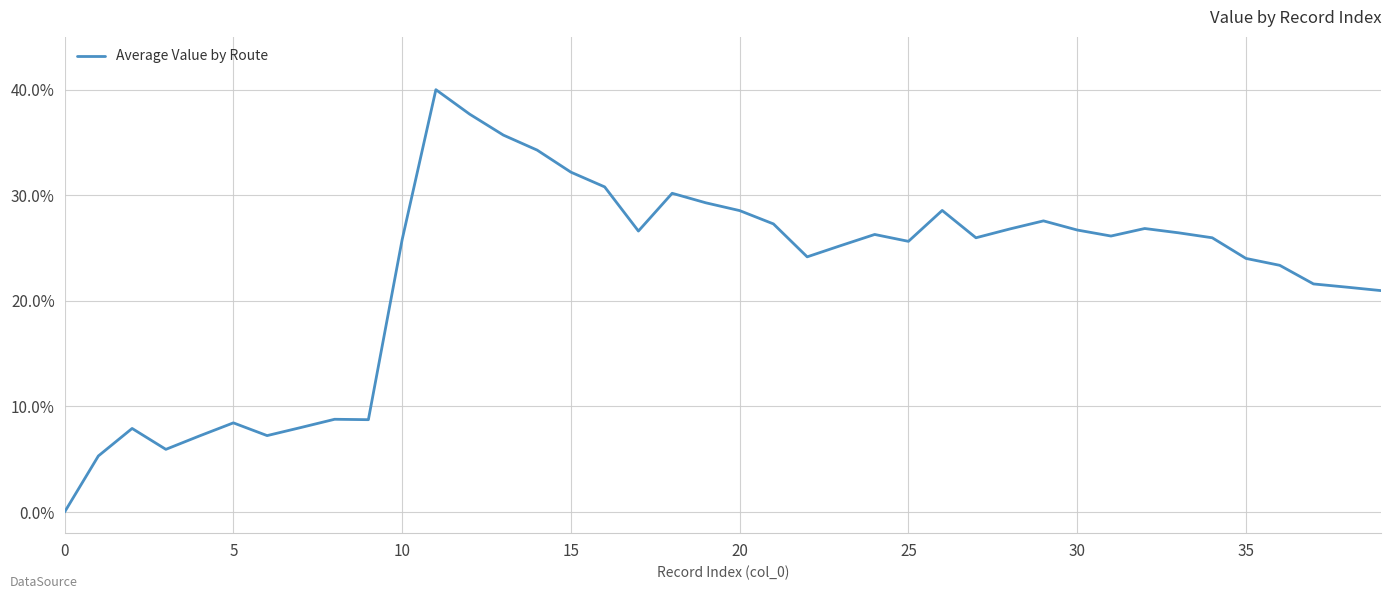

What is the difference between the maximum and minimum values?

40.0